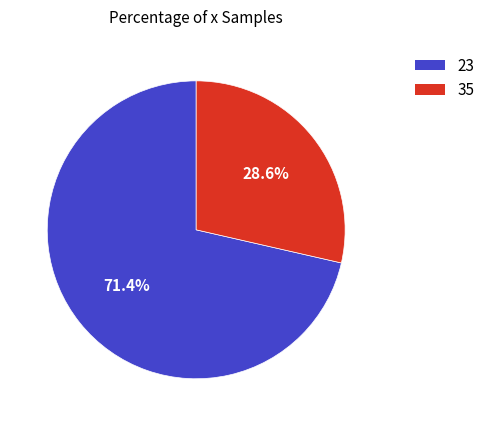

Which category accounts for the majority?

23